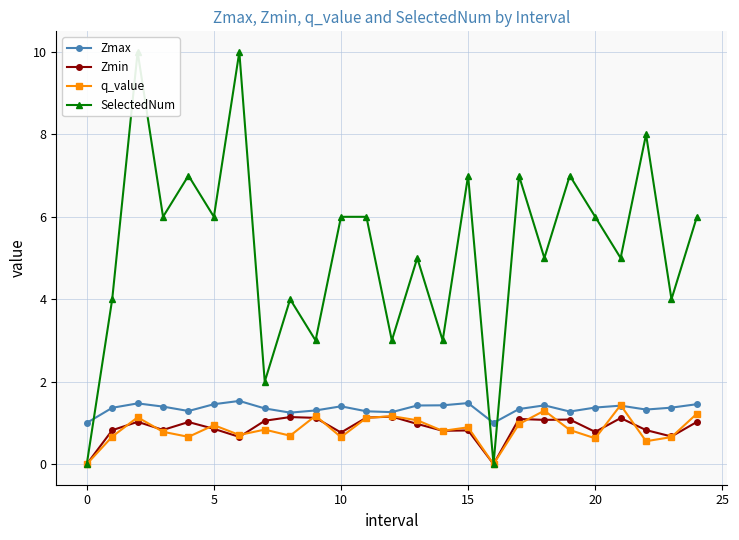

What is the total value across all series at 10?

9.0